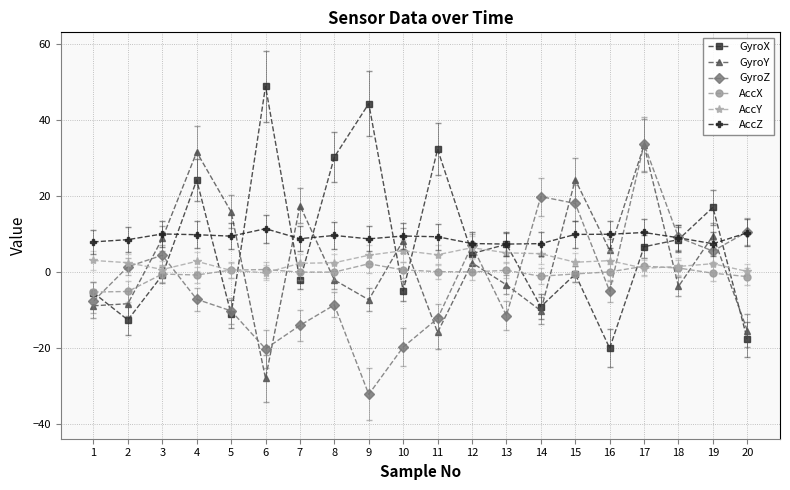

Is the value of GyroZ at 12 greater than the value of GyroX at 6?

No